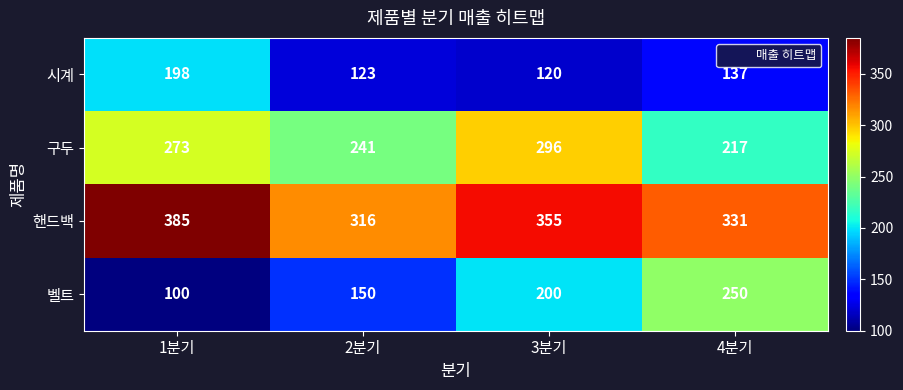

At which label is 시계 closest to 159?

4분기